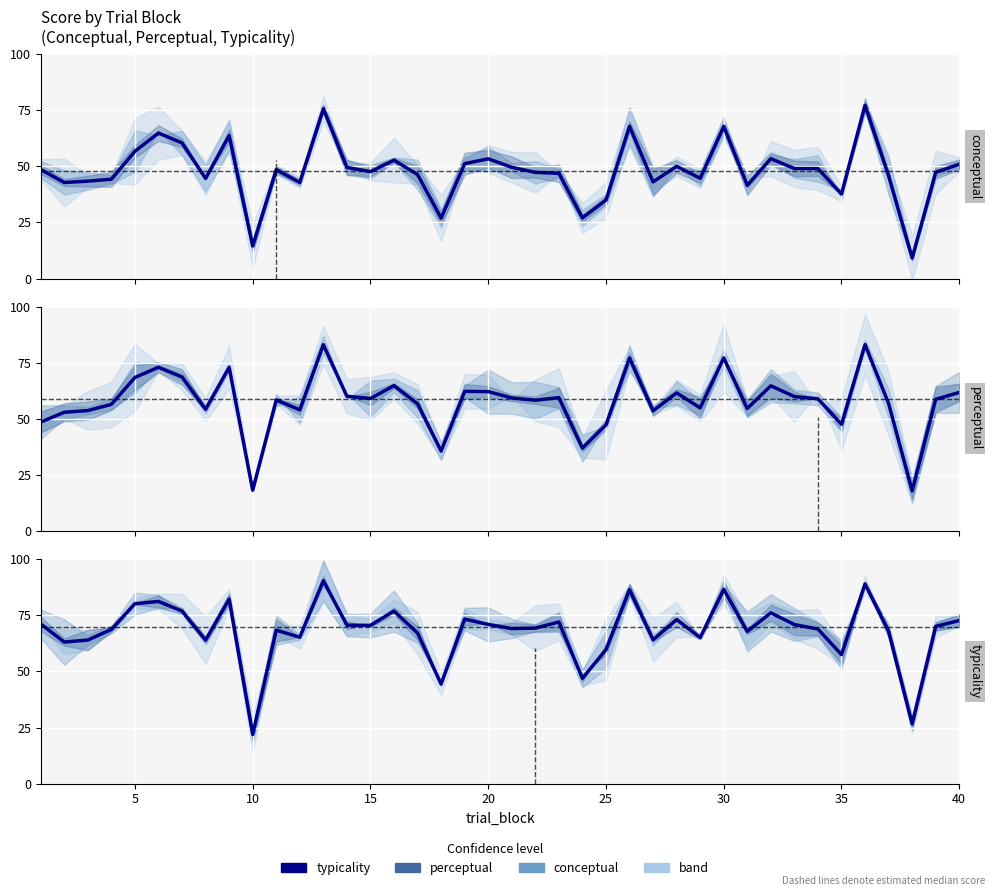

What is the minimum value for conceptual?

9.1